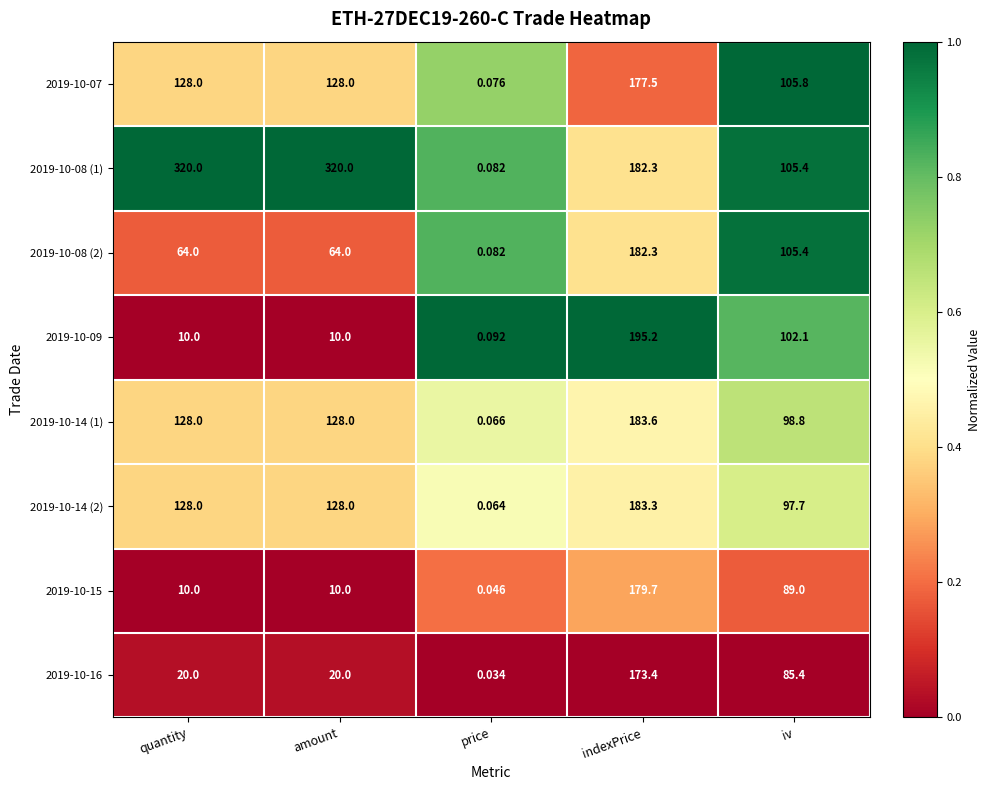

List the series in order of their peak value, lowest first.

2019-10-16, 2019-10-07, 2019-10-15, 2019-10-08 (2), 2019-10-14 (2), 2019-10-14 (1), 2019-10-09, 2019-10-08 (1)